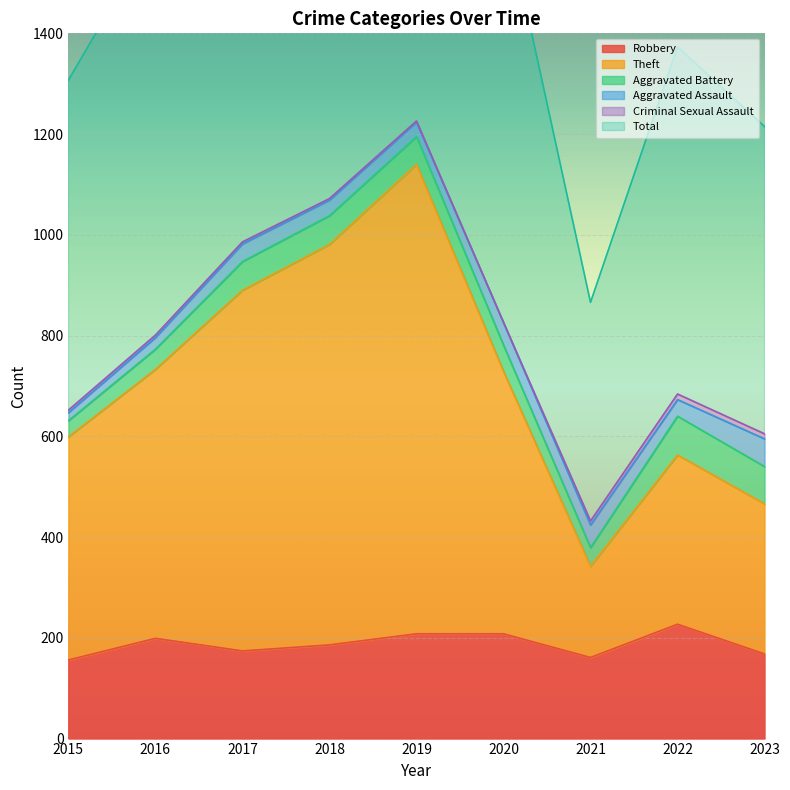

What is the value of the Total point at the 3rd from the left?

1974